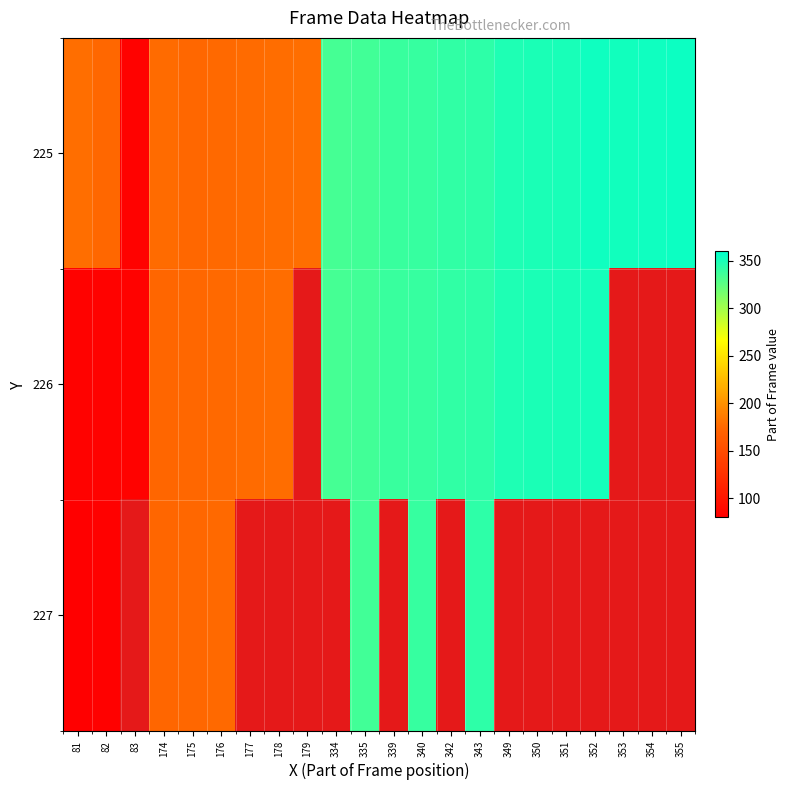

What is the difference between the highest and lowest values at 174?

3.0